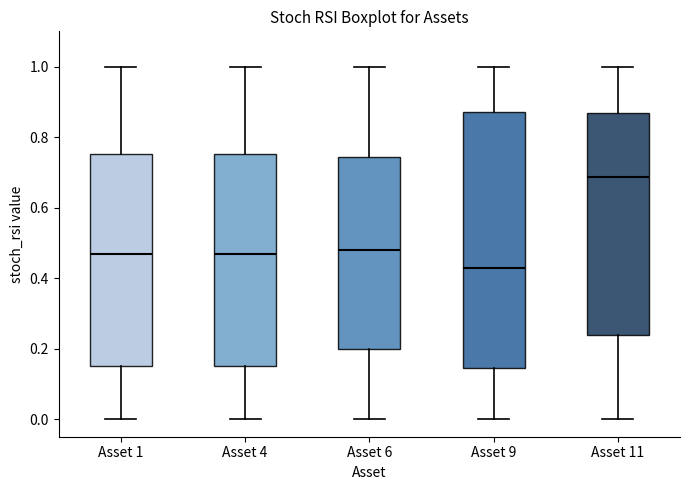

Where does the upper whisker of the box for Asset 11 end on the y-axis? The values are not printed on the chart, so give them approximately, as read against the axis.

1.00